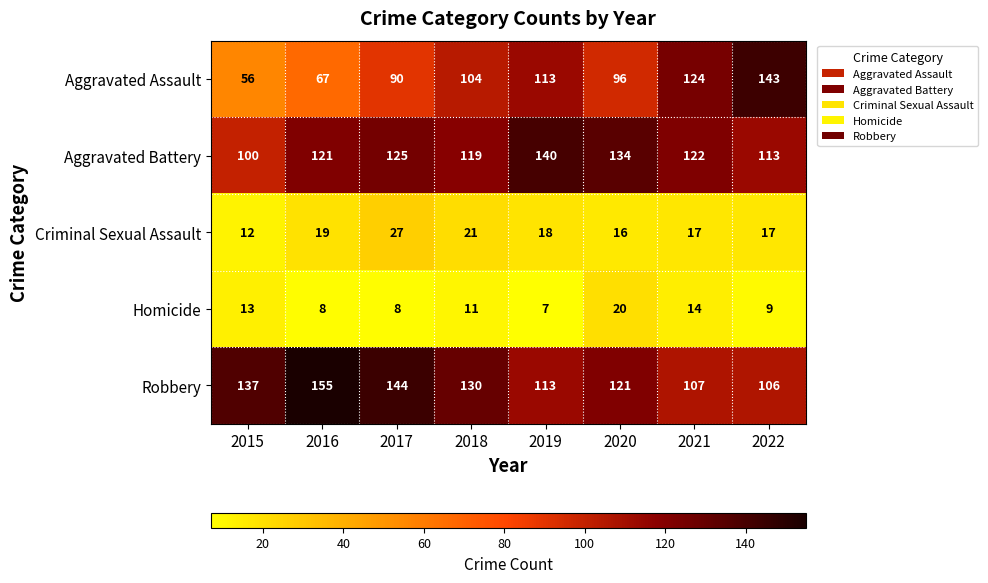

What is the difference between the second highest and minimum values in the Criminal Sexual Assault series?

9